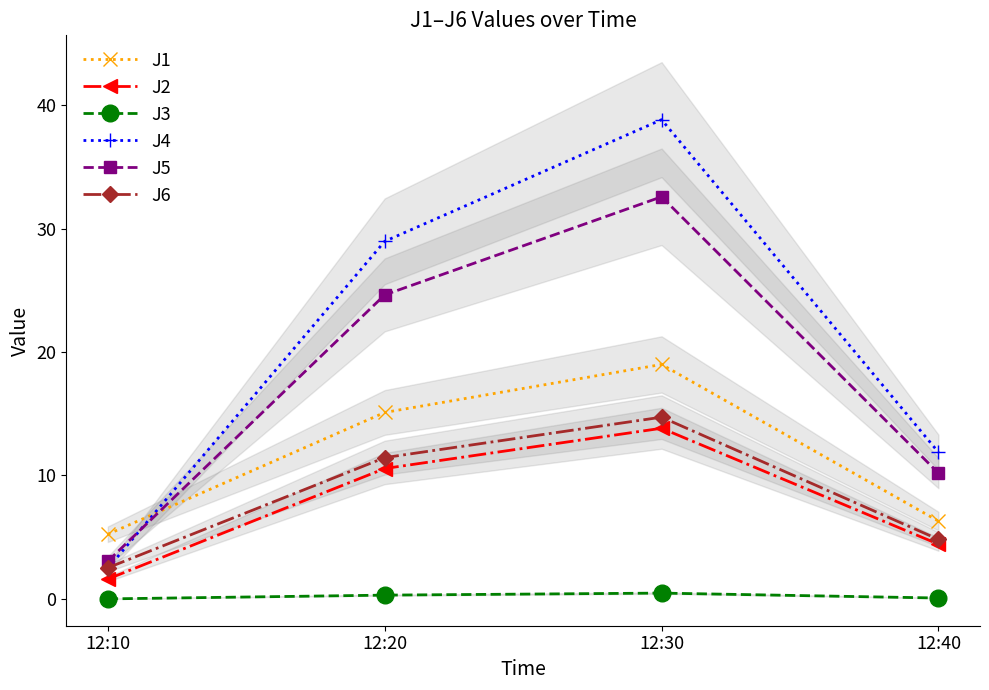

What is the value of the J6 point at the 2nd from the left?

11.4